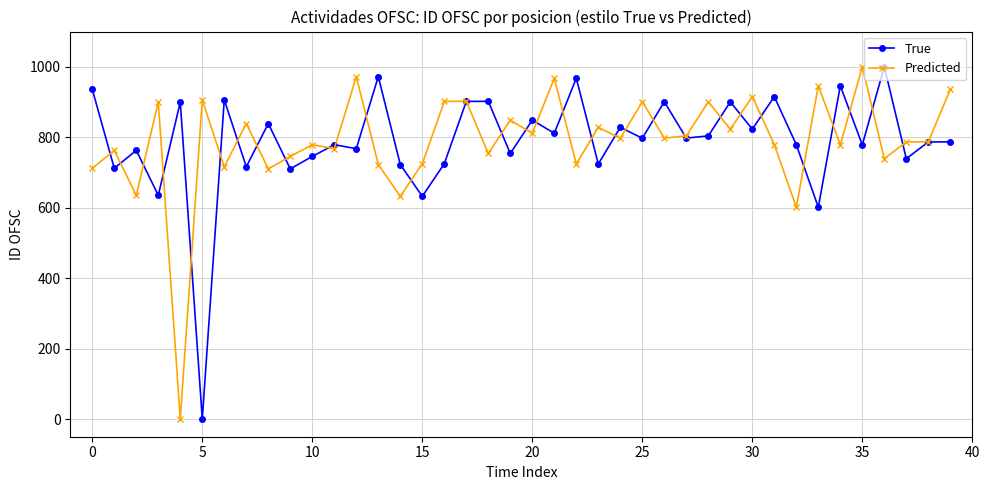

Count the number of data series in this chart.

2